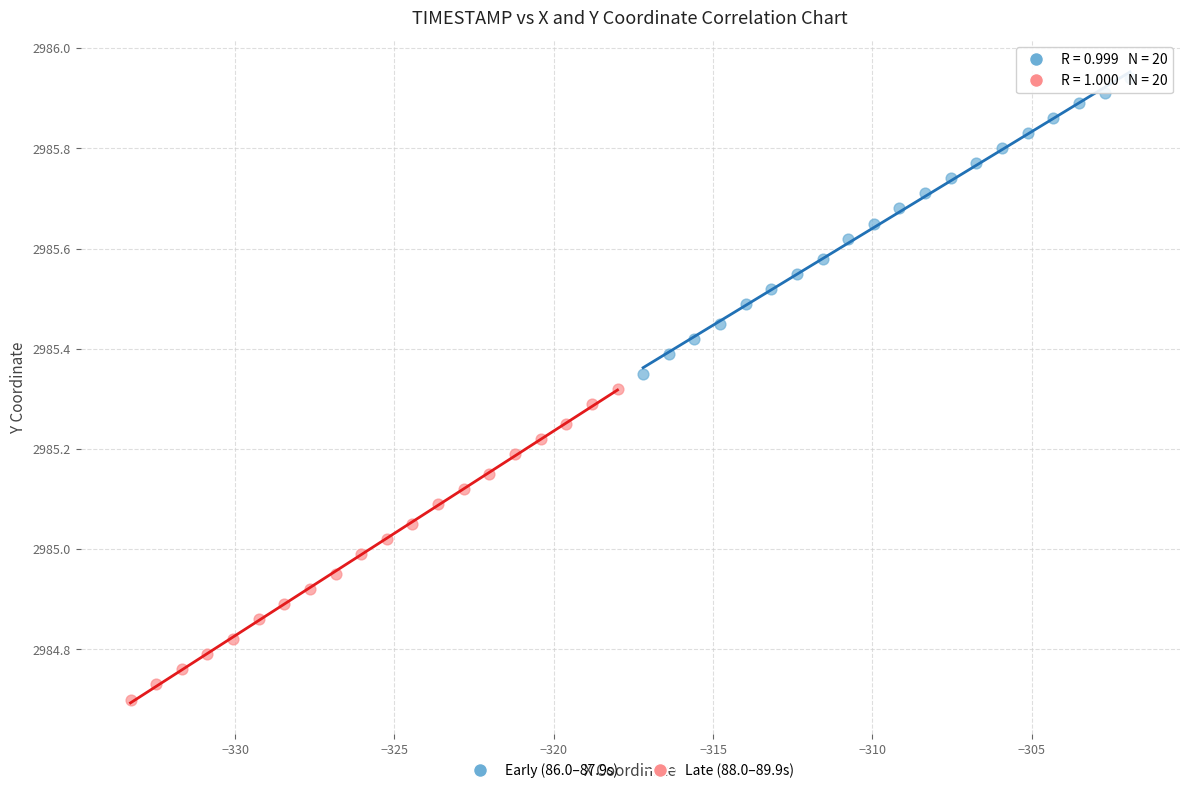

Which series has the widest spread of Y values?

Late (88.0–89.9s)